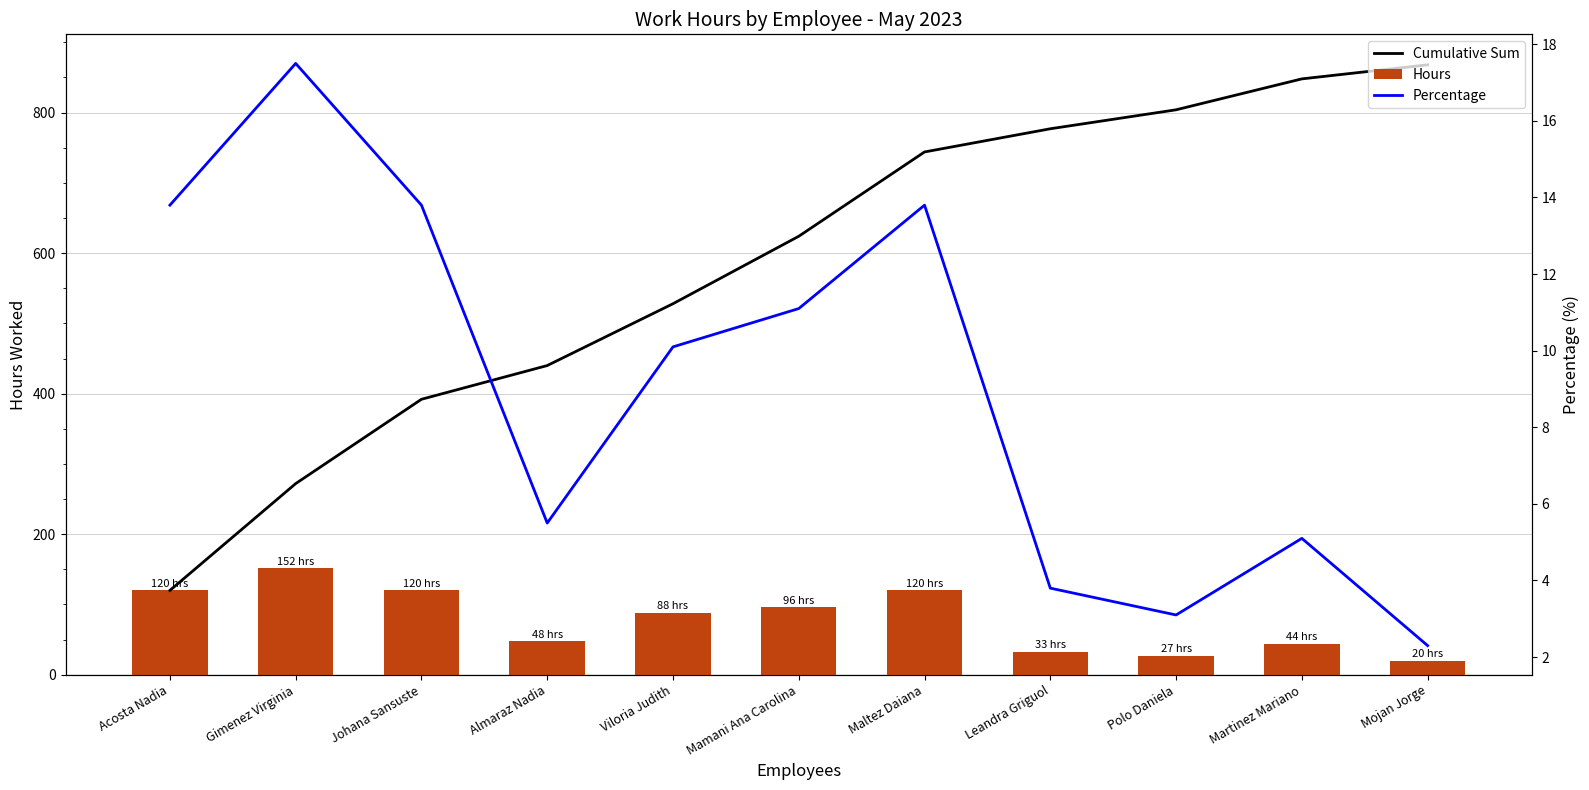

Reading left to right, extract all data points from this chart.

Cumulative Sum: Acosta Nadia=120.0	Gimenez Virginia=272.0	Johana Sansuste=392.0	Almaraz Nadia=440.0	Viloria Judith=528.0	Mamani Ana Carolina=624.0	Maltez Daiana=744.0	Leandra Griguol=777.0	Polo Daniela=804.0	Martinez Mariano=848.0	Mojan Jorge=868.0
Hours: Acosta Nadia=120.0	Gimenez Virginia=152.0	Johana Sansuste=120.0	Almaraz Nadia=48.0	Viloria Judith=88.0	Mamani Ana Carolina=96.0	Maltez Daiana=120.0	Leandra Griguol=33.0	Polo Daniela=27.0	Martinez Mariano=44.0	Mojan Jorge=20.0
Percentage: Acosta Nadia=13.8	Gimenez Virginia=17.5	Johana Sansuste=13.8	Almaraz Nadia=5.5	Viloria Judith=10.1	Mamani Ana Carolina=11.1	Maltez Daiana=13.8	Leandra Griguol=3.8	Polo Daniela=3.1	Martinez Mariano=5.1	Mojan Jorge=2.3